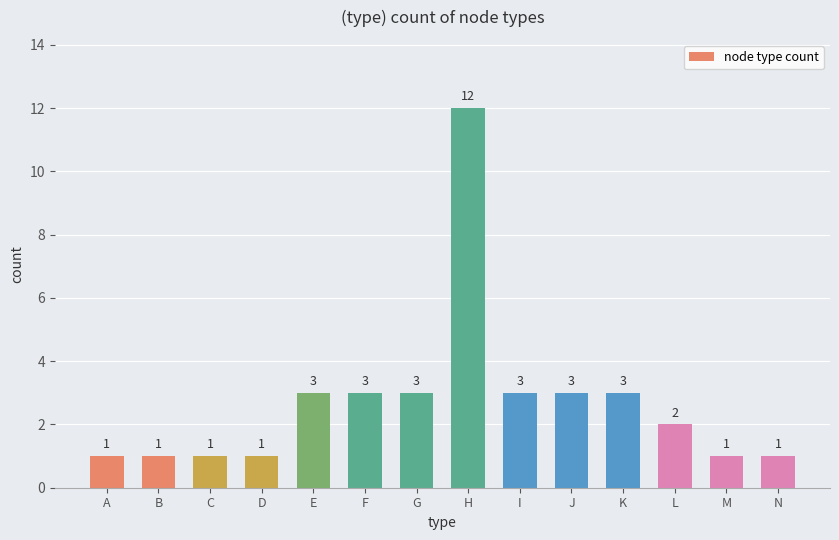

True or false: the data shows 3 at I.

True